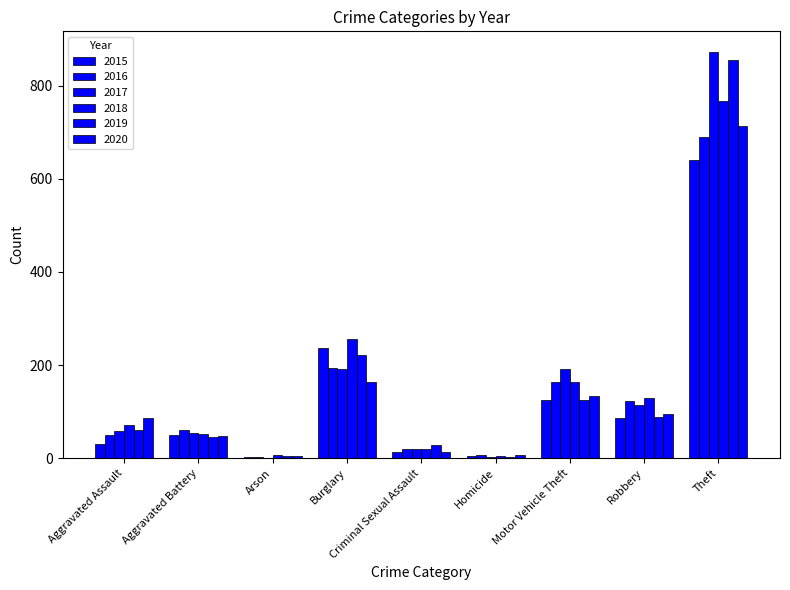

Between Aggravated Assault and Aggravated Battery, which is larger?

Aggravated Battery